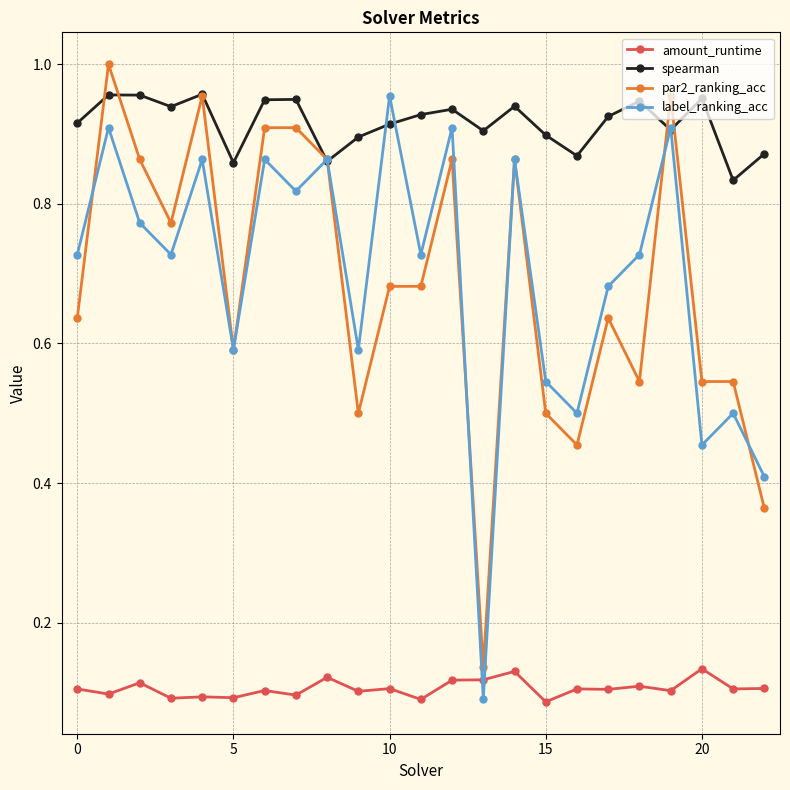

How many times do amount_runtime and label_ranking_acc cross each other?

2